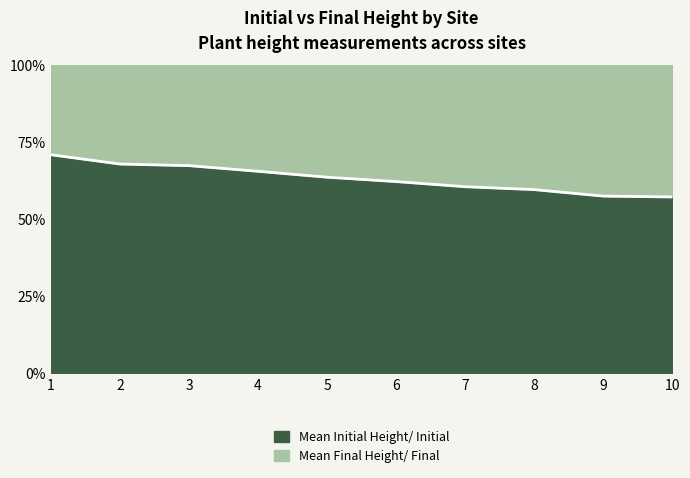

What is the difference between the values at 10 and 2?

10.7